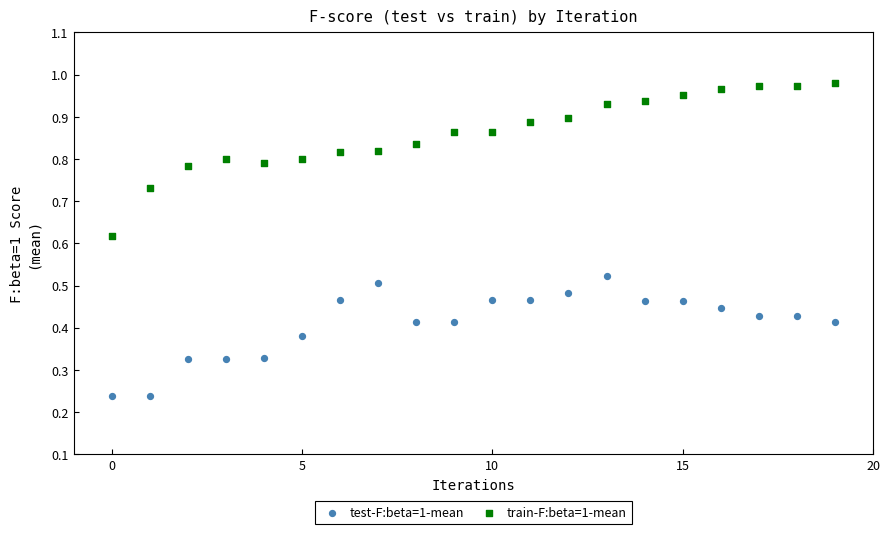

Which series has the largest Y range (max minus min)?

train-F:beta=1-mean